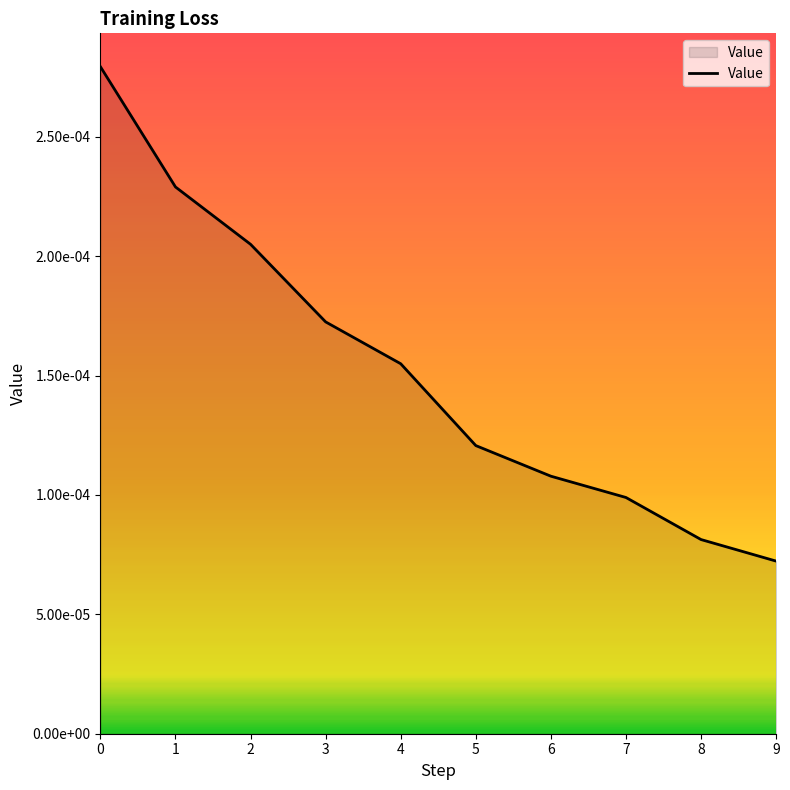

Does the chart display data point markers on the line(s)?

No